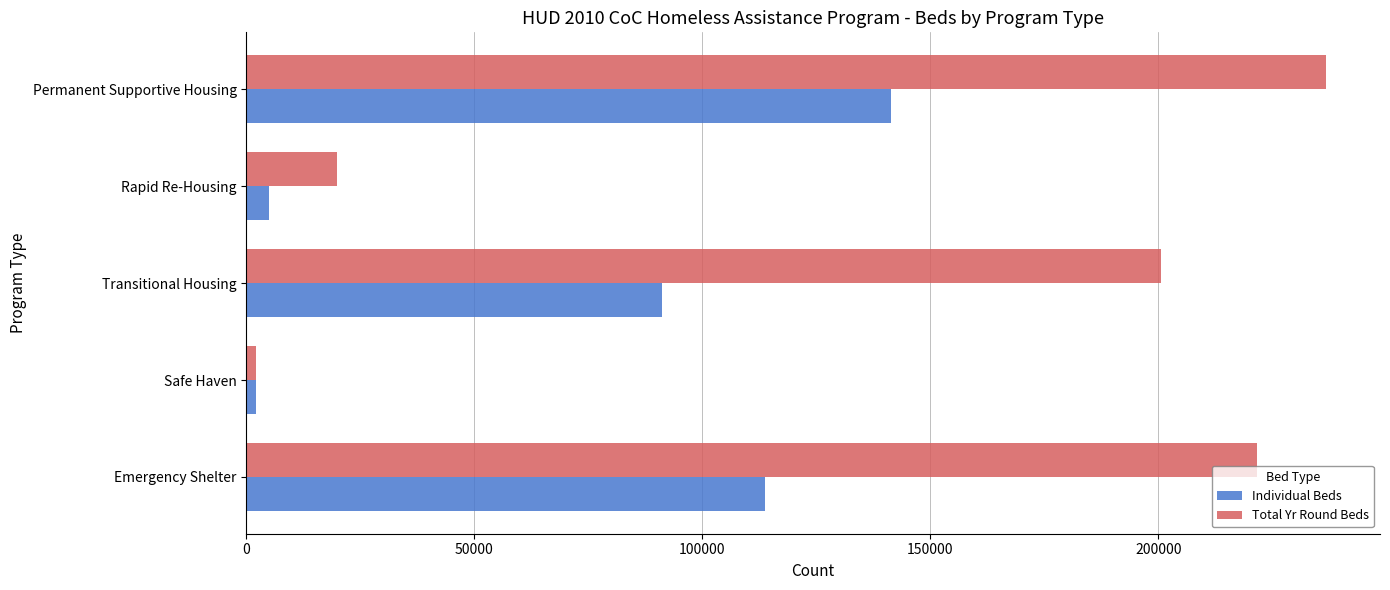

Is the value of Individual Beds at Emergency Shelter greater than the value of Total Yr Round Beds at Emergency Shelter?

No